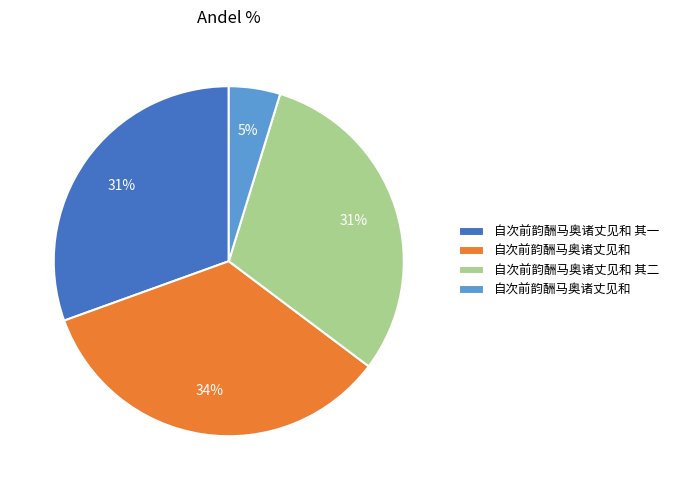

To the nearest percent, what is the average slice percentage?

25%